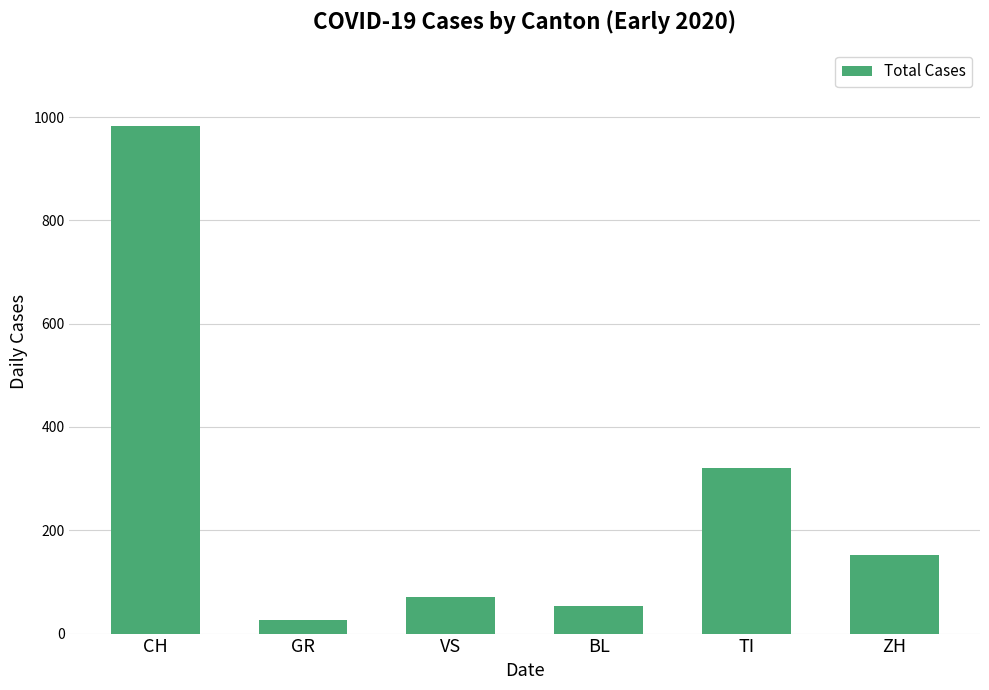

Does the chart contain any negative values?

No